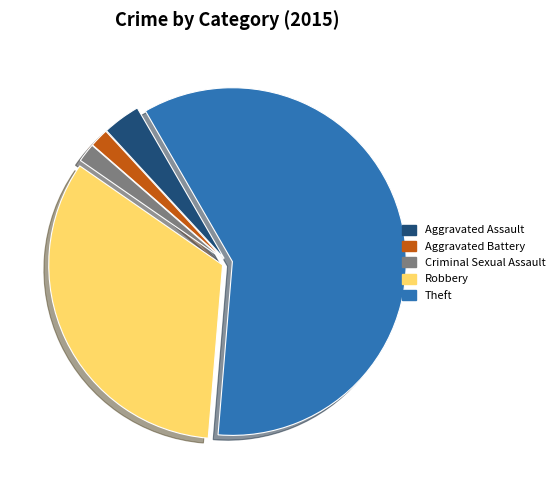

Which slice represents more than half of the pie?

Theft